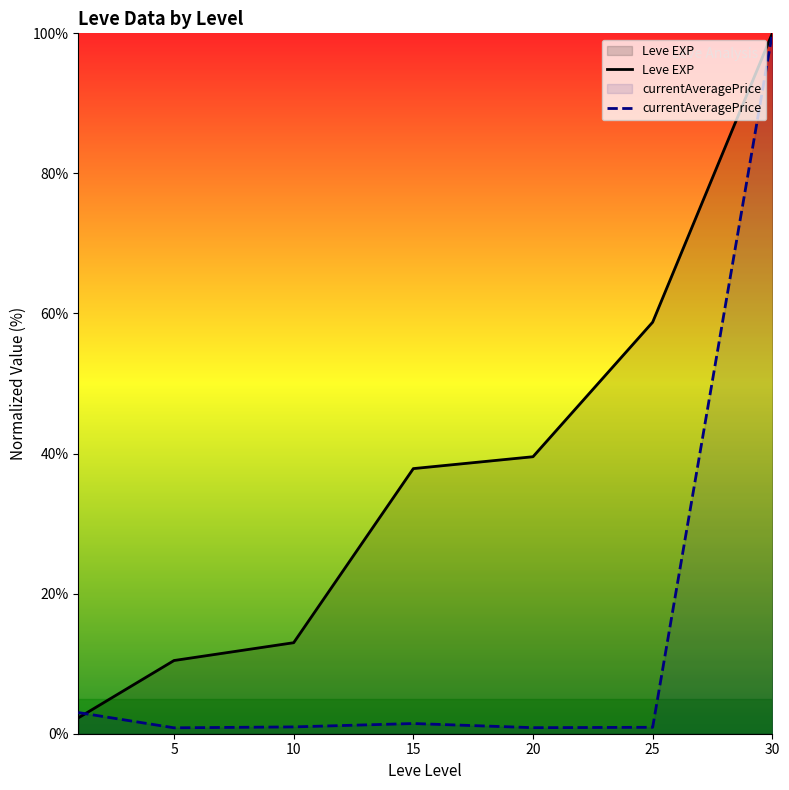

True or false: Leve EXP has a value of 58.8 at 25.

True